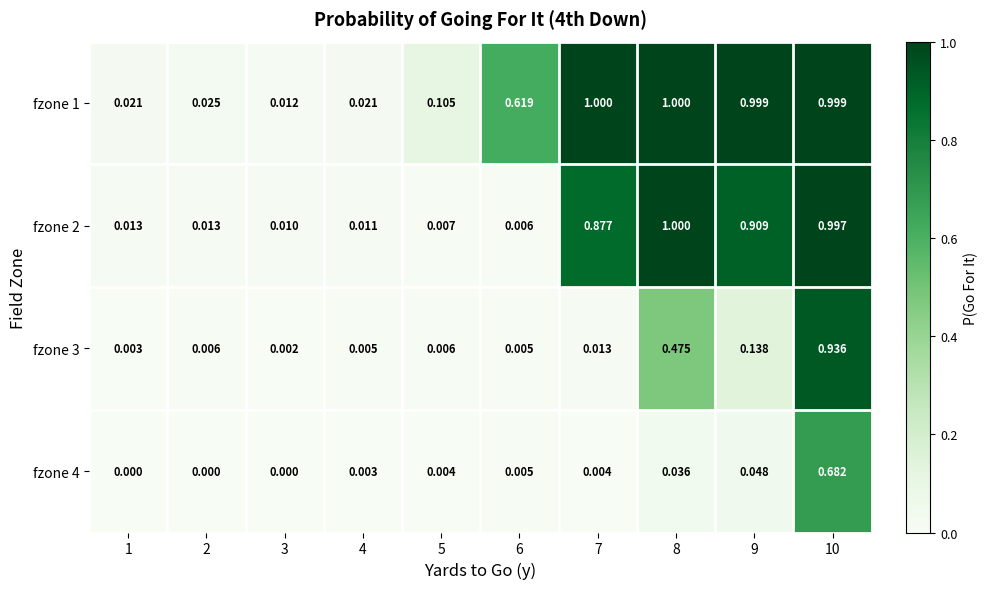

List the series in order of their overall mean, highest first.

fzone 1, fzone 2, fzone 3, fzone 4